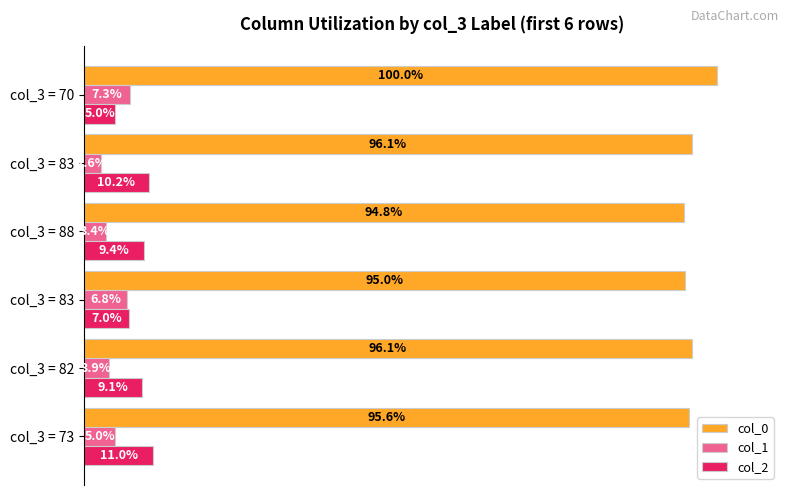

At how many categories does at least one series exceed 63?

6